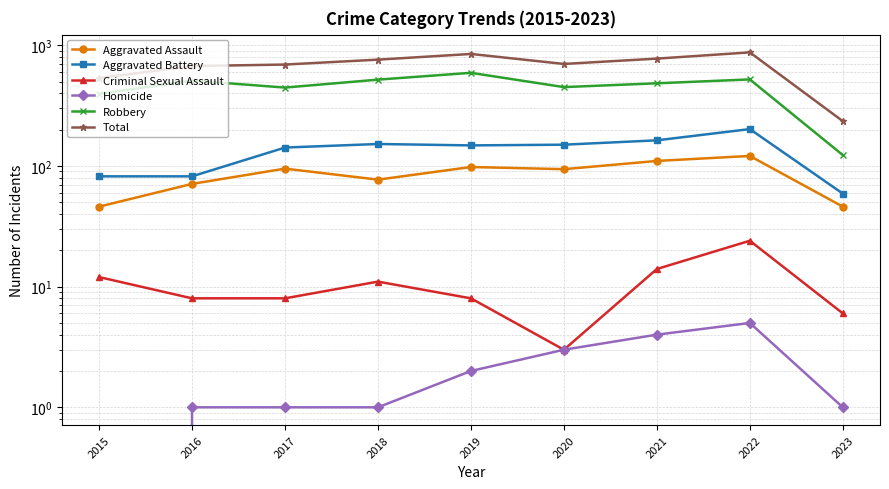

Does the chart have visible grid lines?

Yes